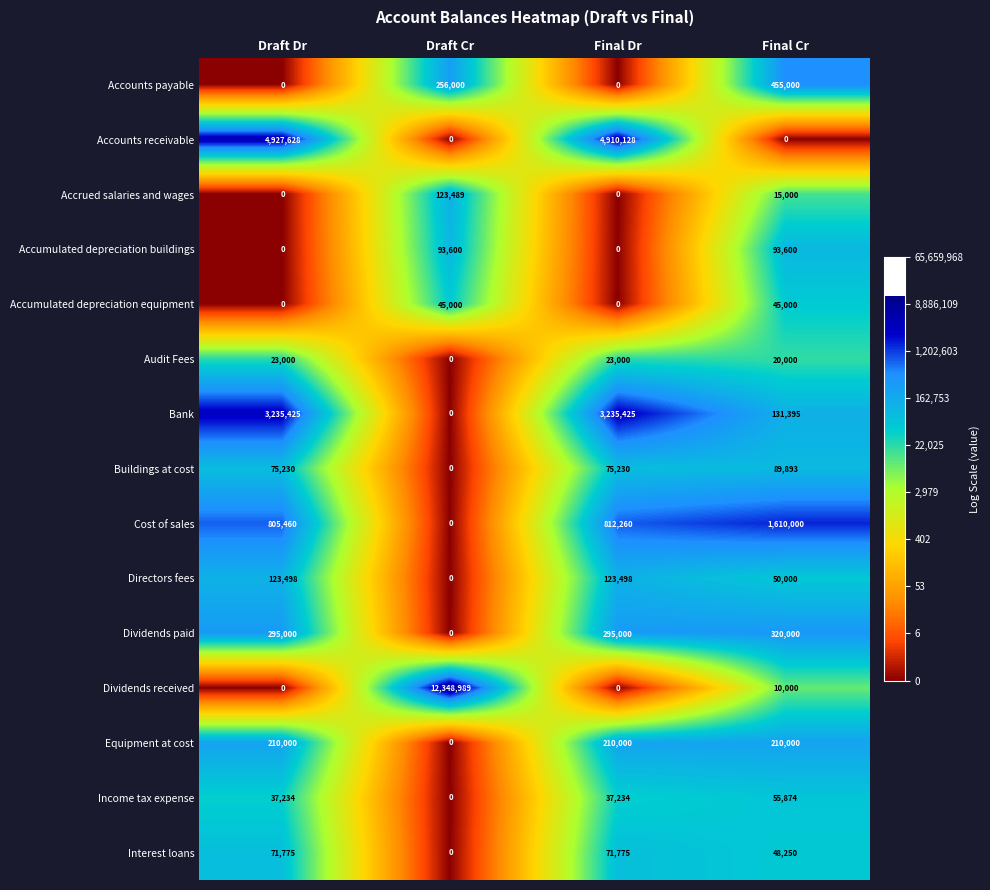

At which label does Interest loans reach its minimum?

Draft Cr